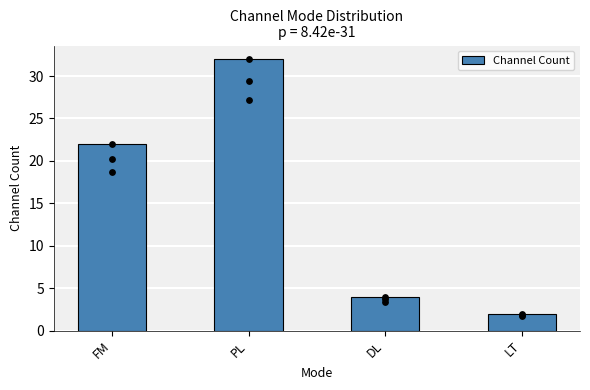

What is the change in value from FM to LT?

-20